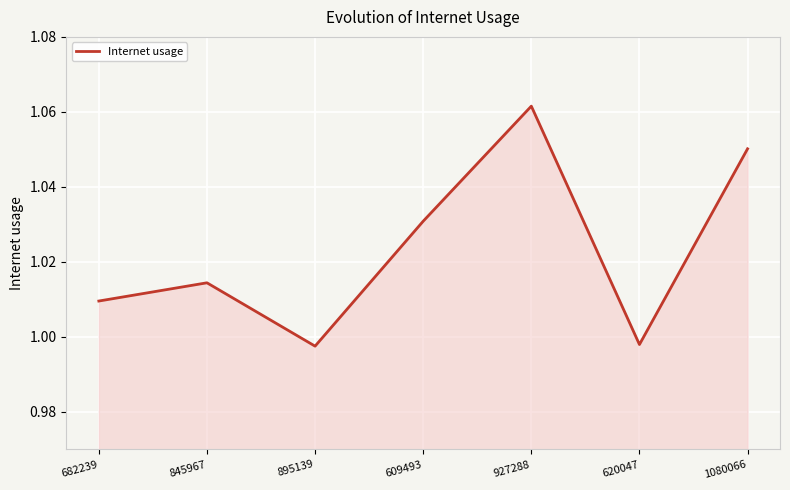

What position from the left is 682239?

1